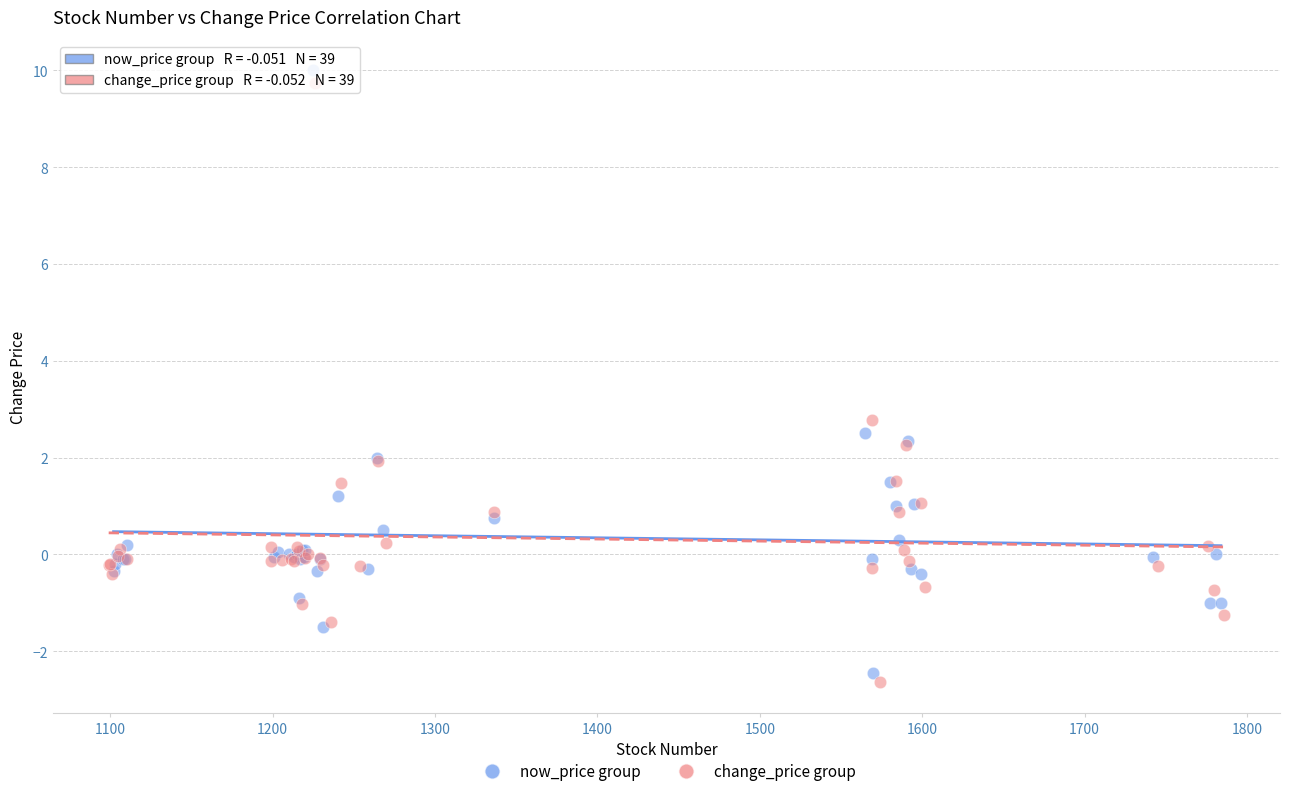

What are all the series names shown in the legend?

now_price group, change_price group